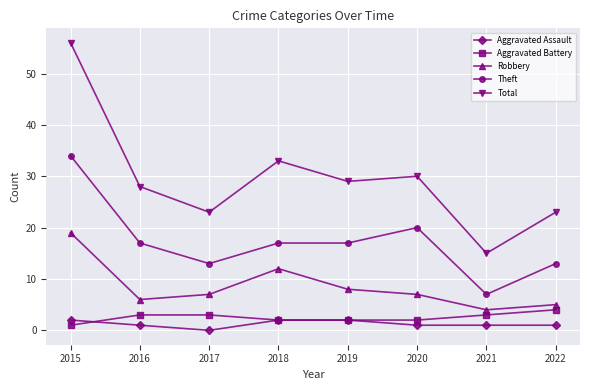

What is the value of the Robbery point at the 2nd from the left?

6